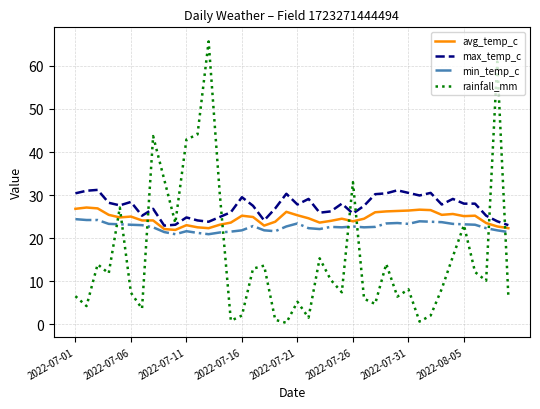

Which series has the largest range (max minus min)?

rainfall_mm